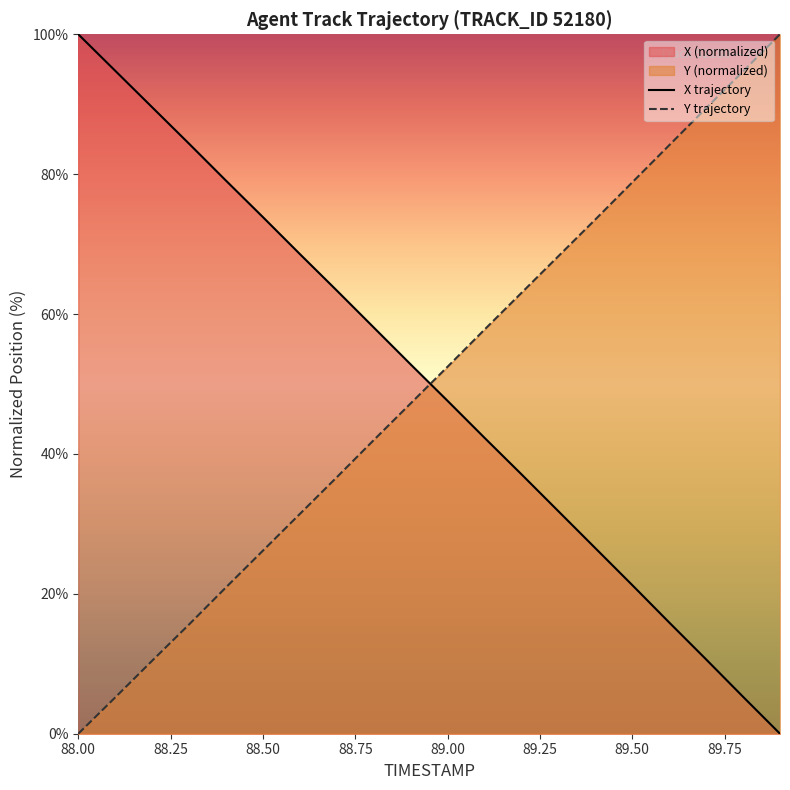

How many times do Y trajectory and X trajectory cross each other?

1